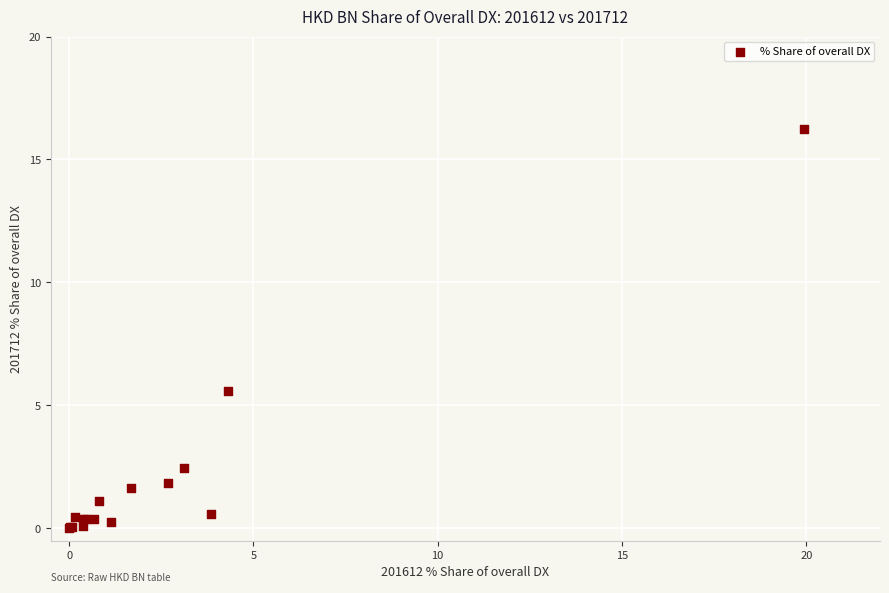

What Y value in the scatter plot is closest to 8?

5.6